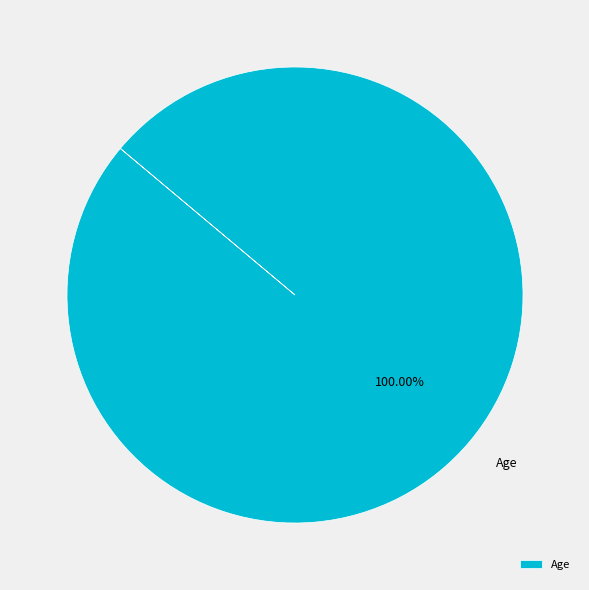

What percentage is the Age slice, to the nearest percent?

100%